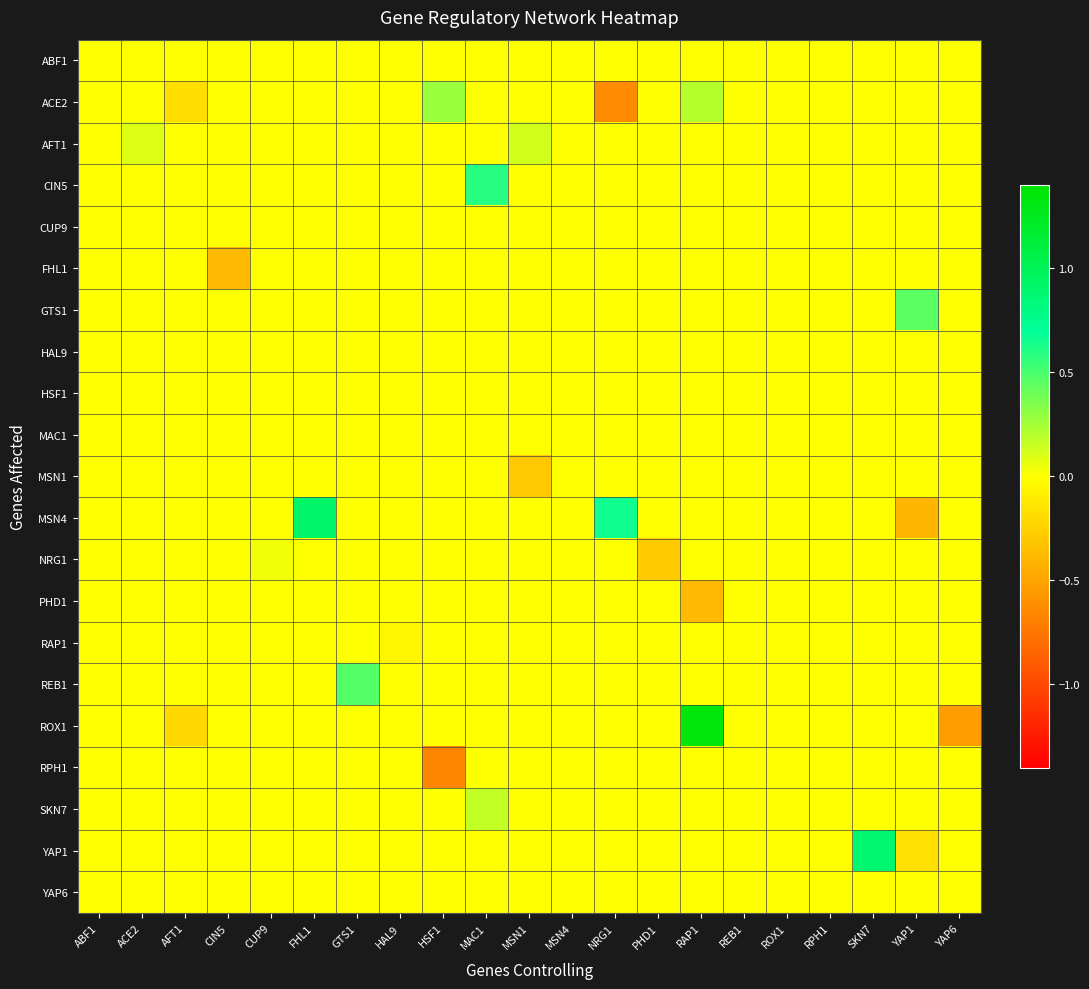

At CIN5, list the series in order from smallest to largest.

FHL1, ABF1, ACE2, AFT1, CIN5, CUP9, GTS1, HAL9, HSF1, MSN1, MSN4, NRG1, PHD1, RAP1, REB1, ROX1, RPH1, SKN7, YAP1, YAP6, MAC1